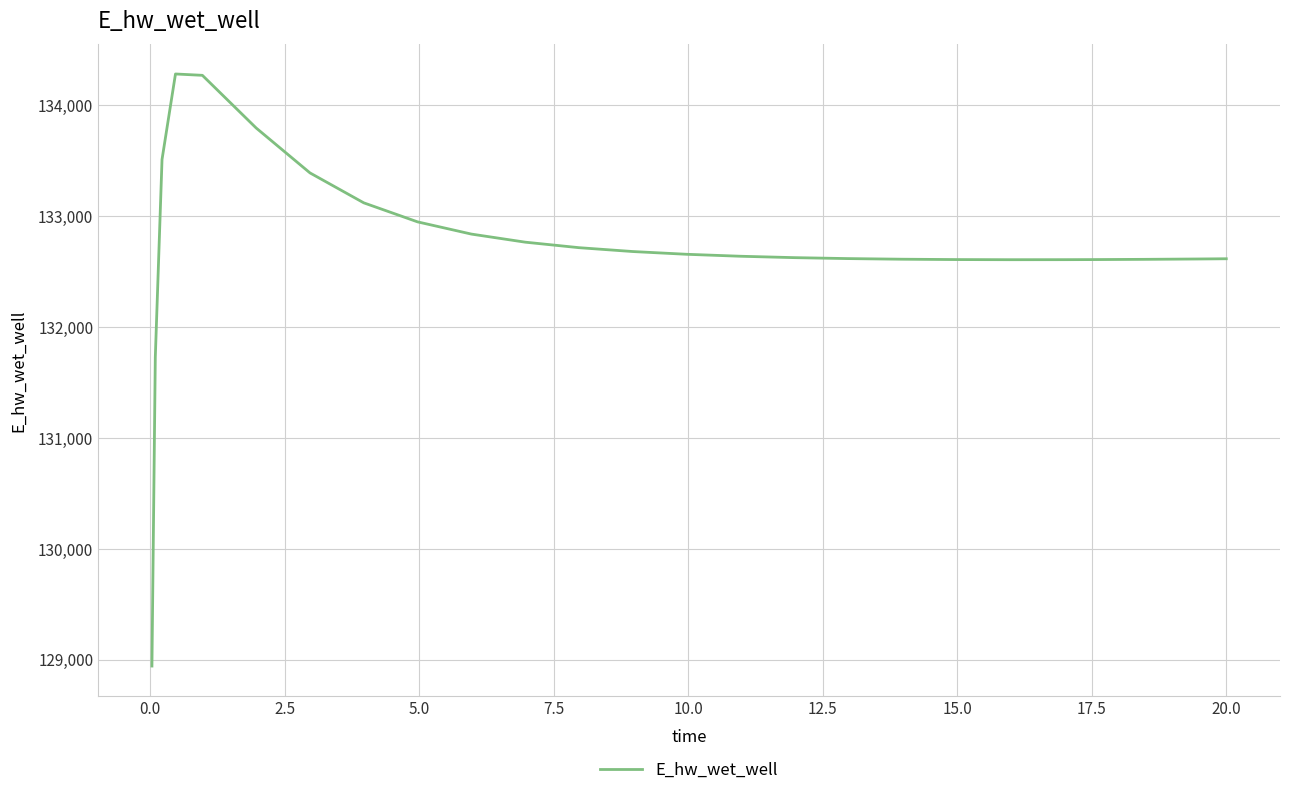

What is the maximum value shown in the chart?

134283.8